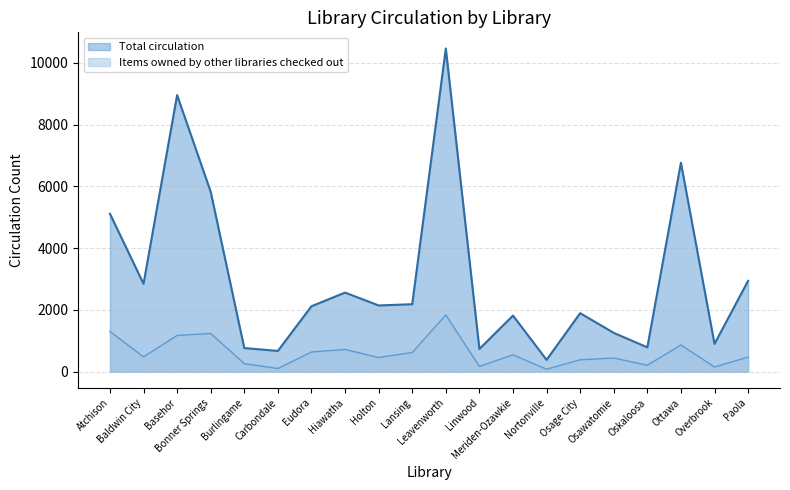

The Items owned by this library checked out series shows 3304 at Basehor. True or false?

False